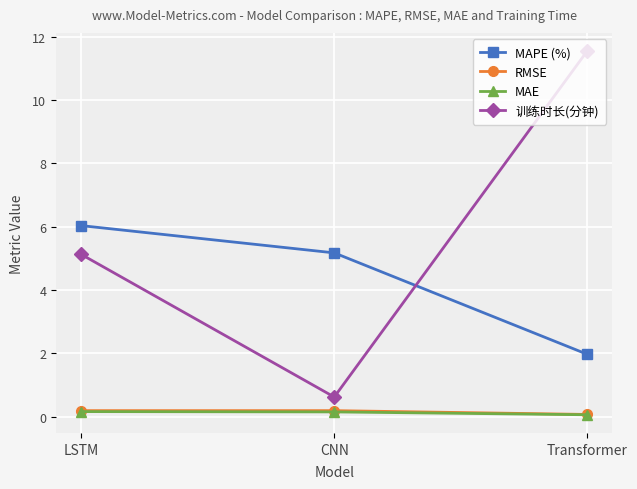

Rank the categories by MAPE (%) value from highest to lowest.

LSTM, CNN, Transformer